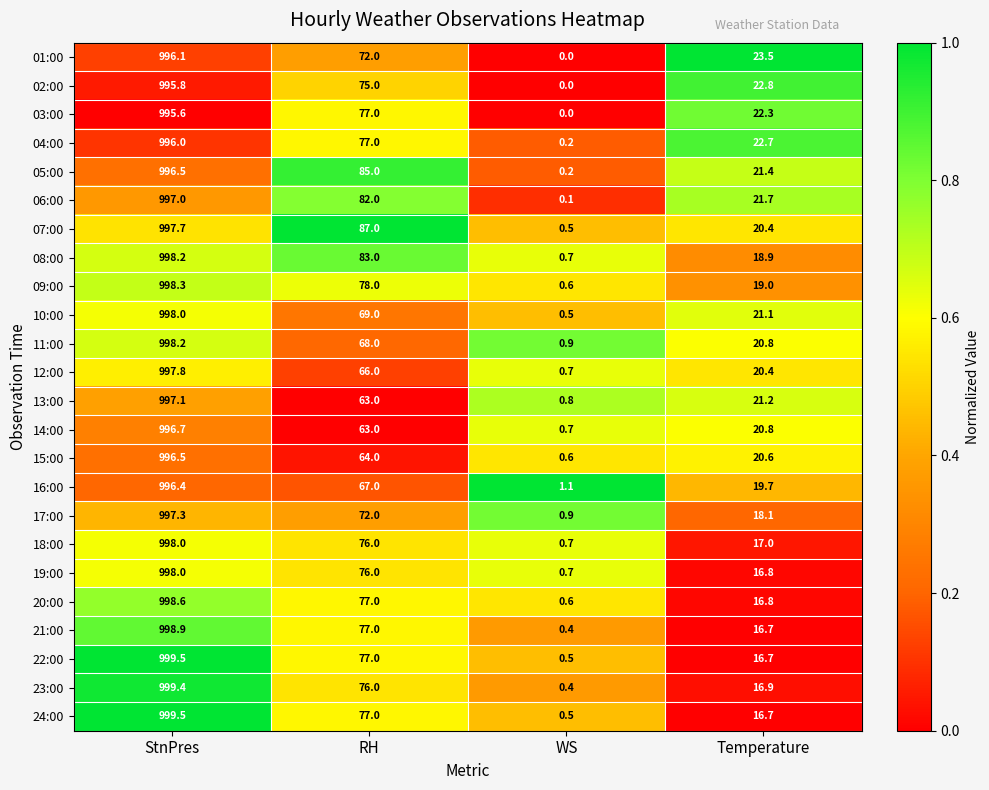

List the labels in order of 10:00 value, largest first.

StnPres, RH, Temperature, WS